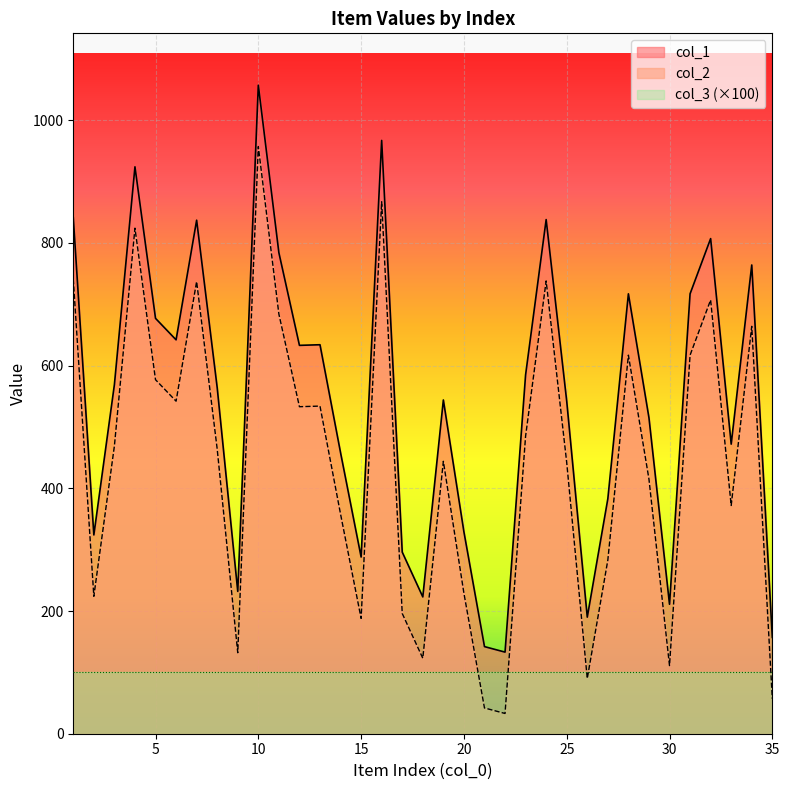

At how many categories does at least one series exceed 426?

23